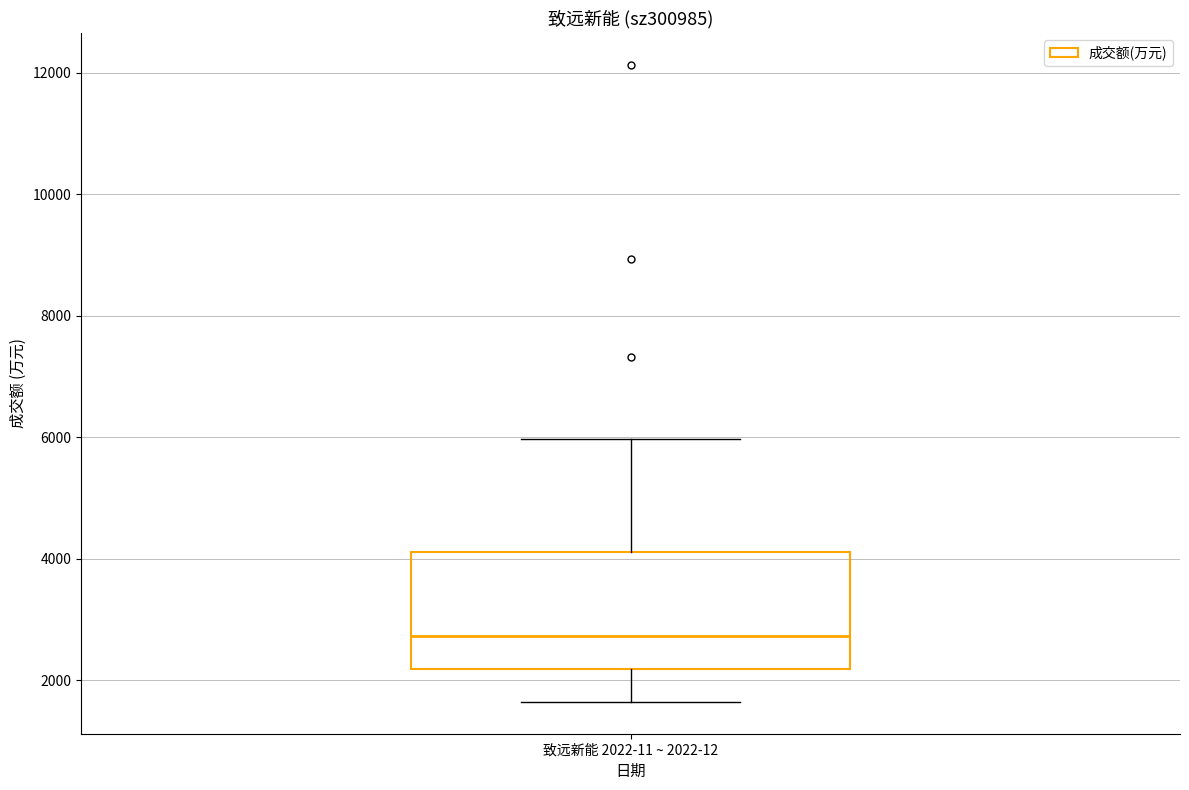

Where is the lower edge of the box for 致远新能 2022-11 ~ 2022-12 on the y-axis? The values are not printed on the chart, so give them approximately, as read against the axis.

2200